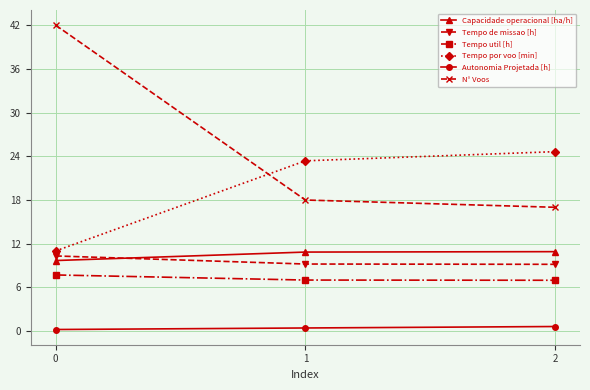

What is the sum of all Capacidade operacional [ha/h] values?

31.5